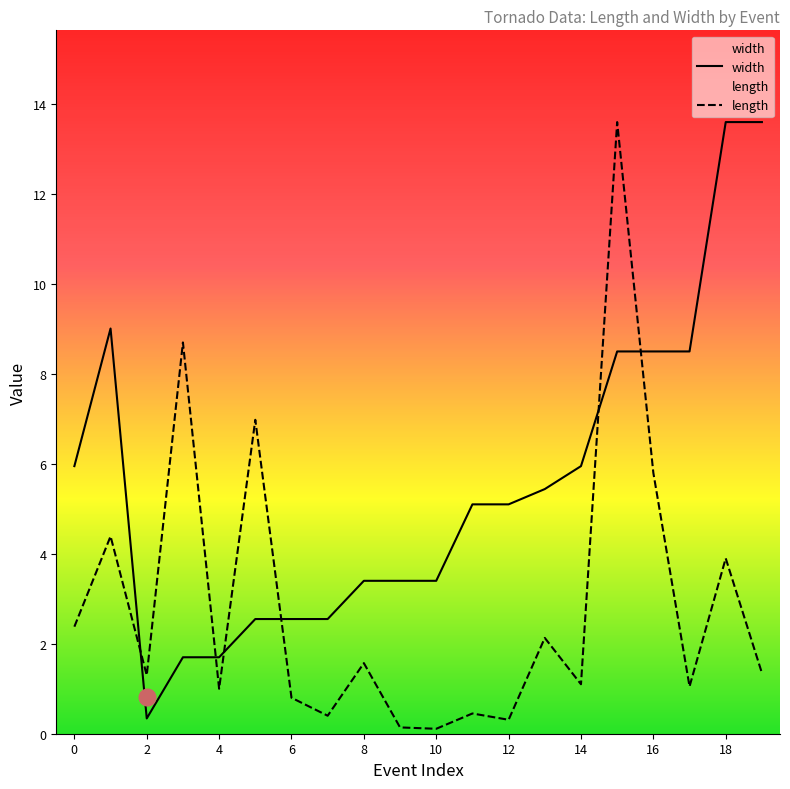

Is it true that width equals 1.7 at 3?

True